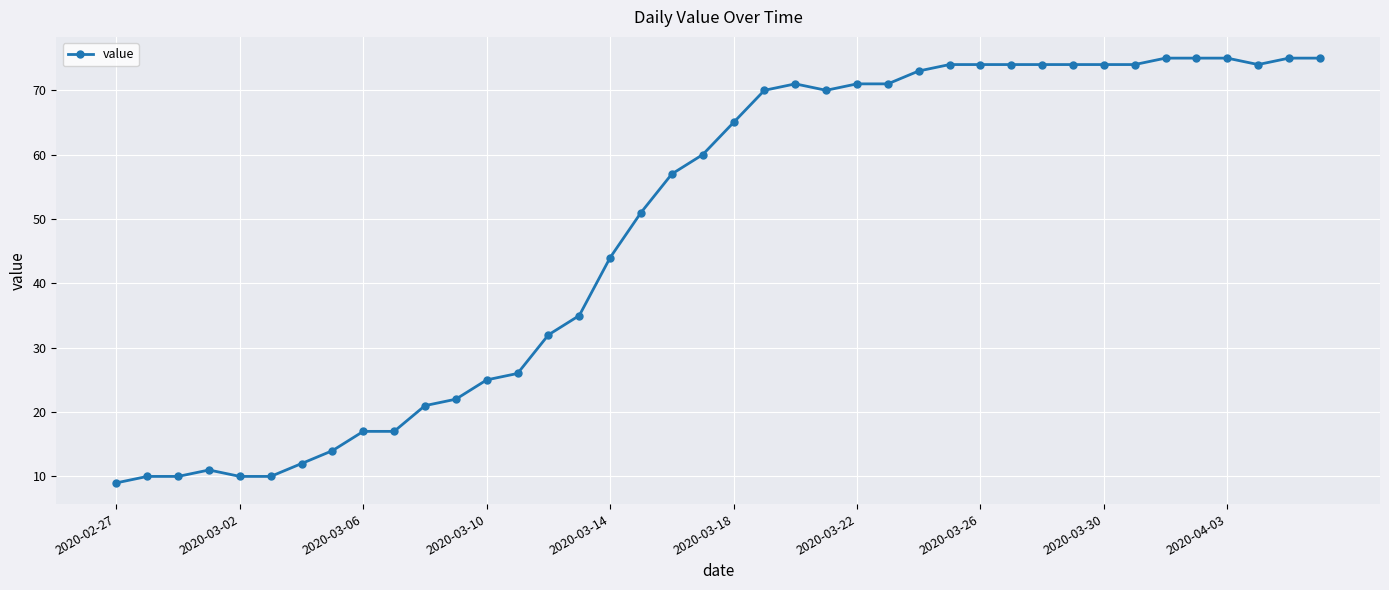

What is the difference between the maximum and minimum values?

66